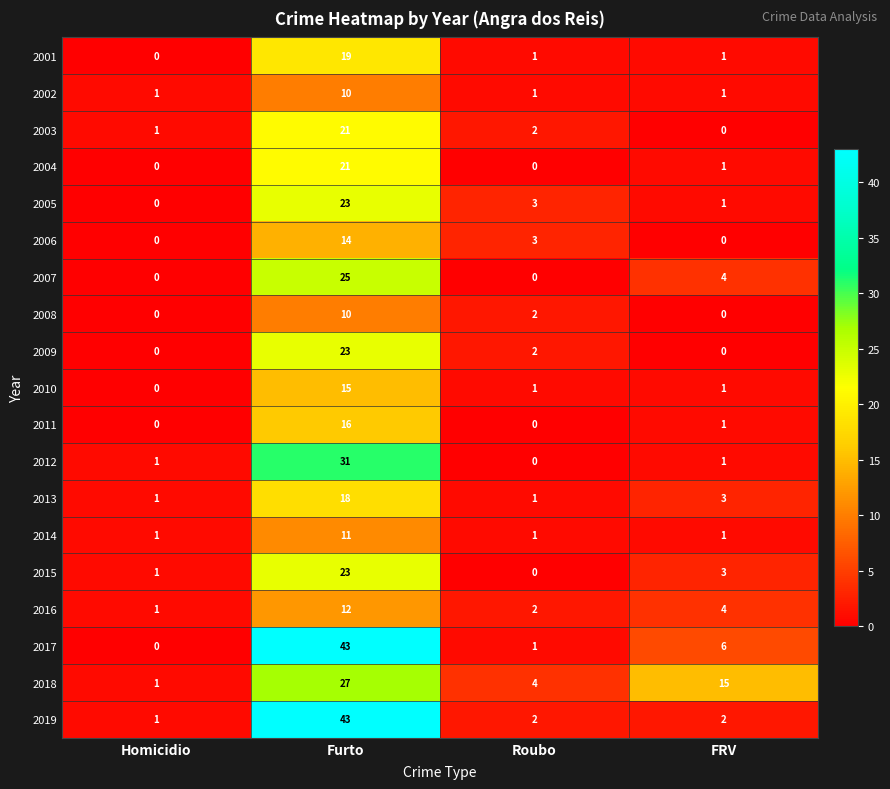

How many categories are shown in the chart?

4